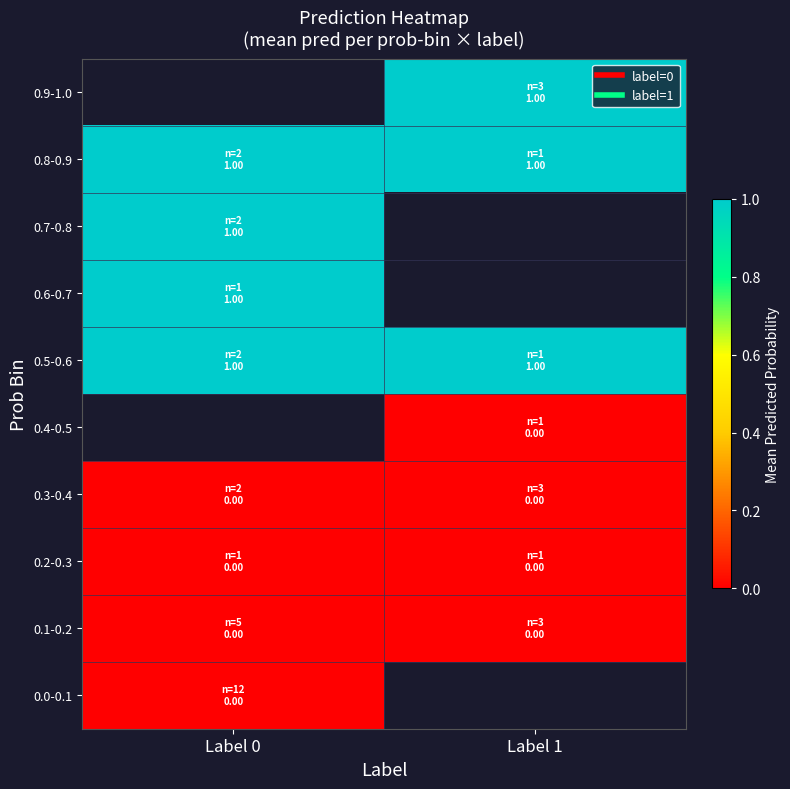

At how many categories does at least one series exceed 0?

2